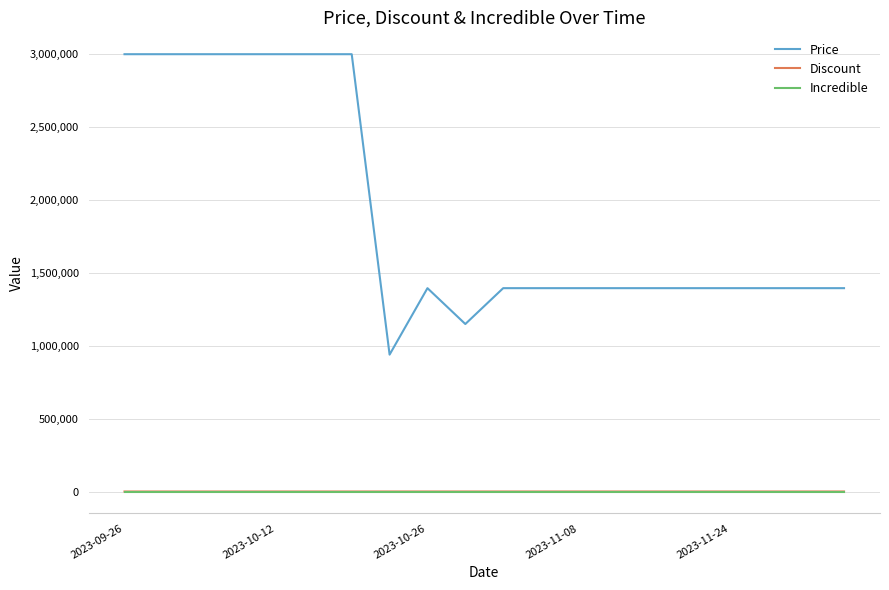

What is the greatest value displayed?

3000000